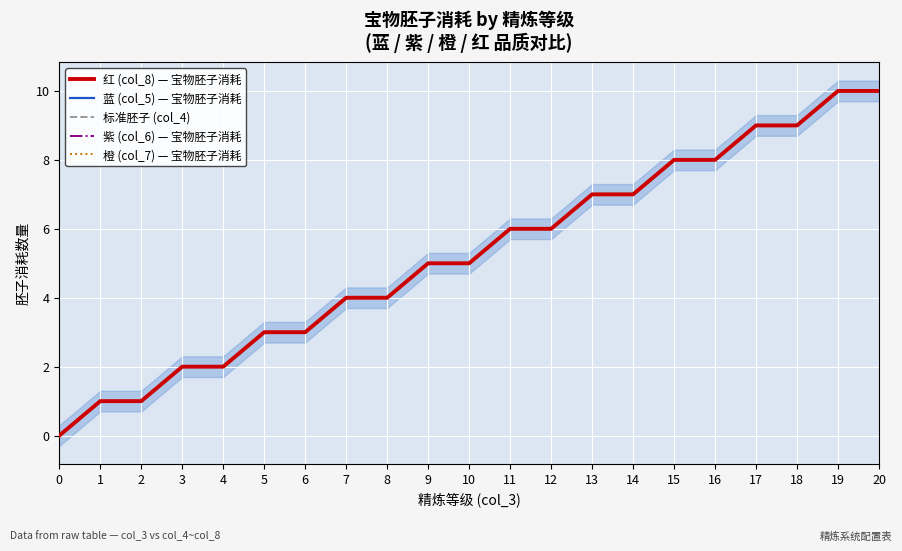

What is the total value across all series at 10?

25